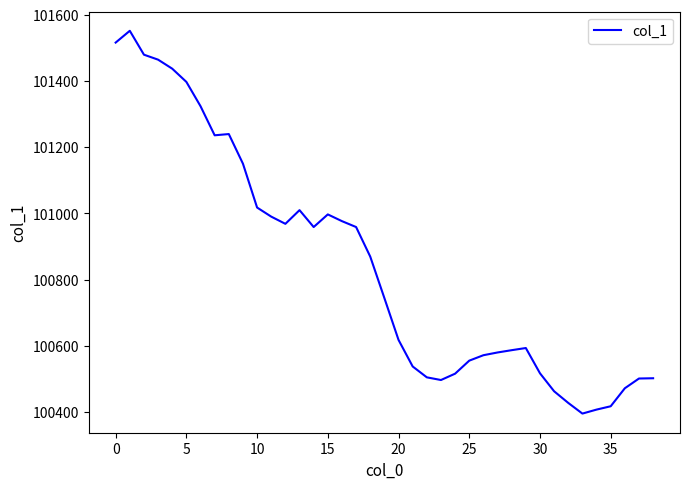

What is the difference between the maximum and minimum values?

1155.9